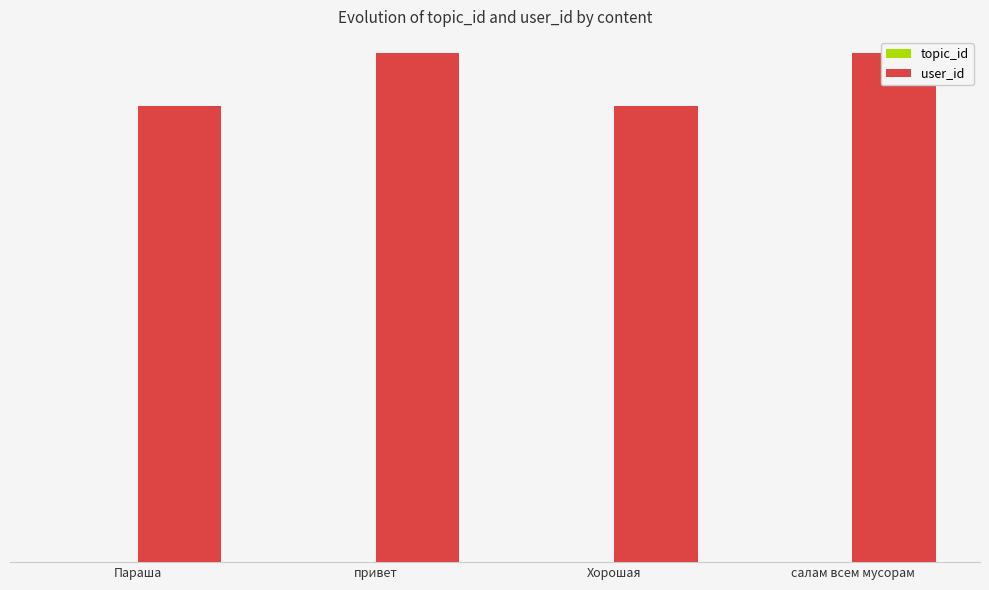

Rank the series by their average value, from highest to lowest.

user_id, topic_id